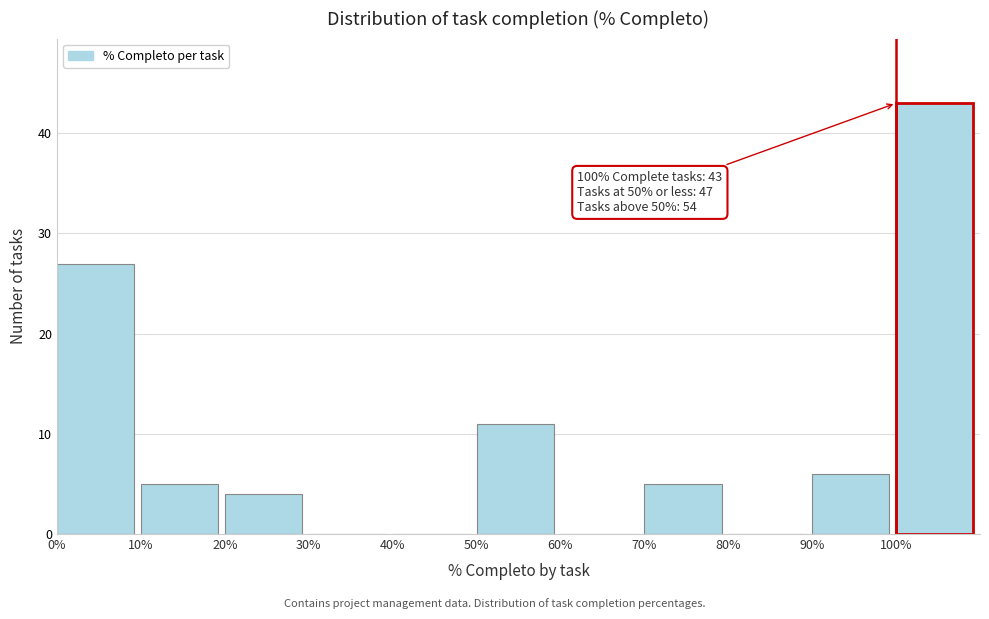

Reading right to left, extract all data points from this chart.

100%=43	90%=6	80%=0	70%=5	60%=0	50%=11	40%=0	30%=0	20%=4	10%=5	0%=27